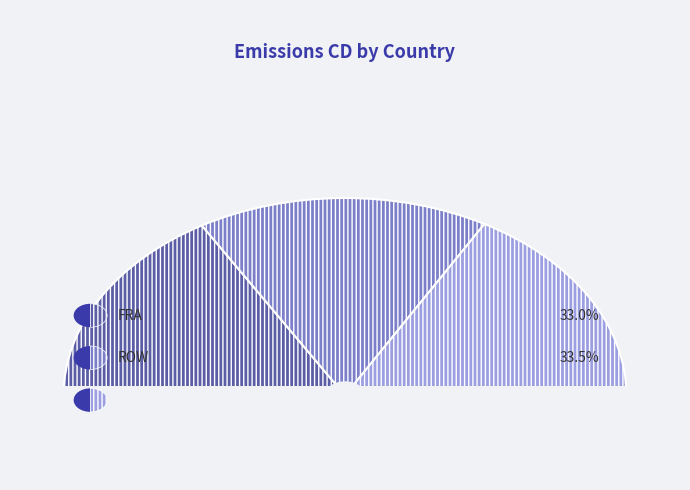

Which slice is the smallest?

FRA